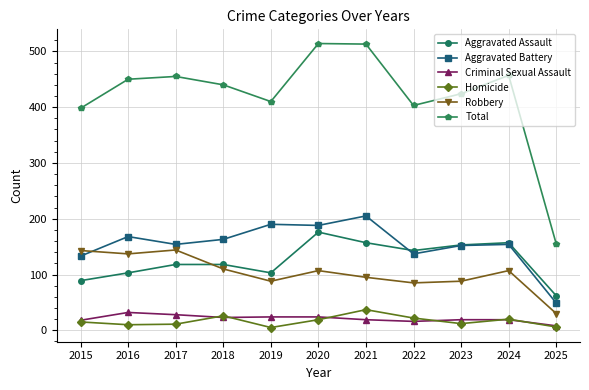

Is it true that Criminal Sexual Assault equals 32 at 2016?

True